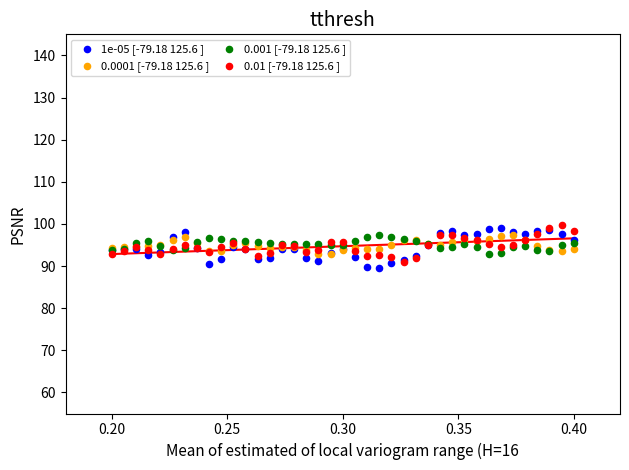

Which series contains the highest Y value?

0.01 [-79.18 125.6 ]